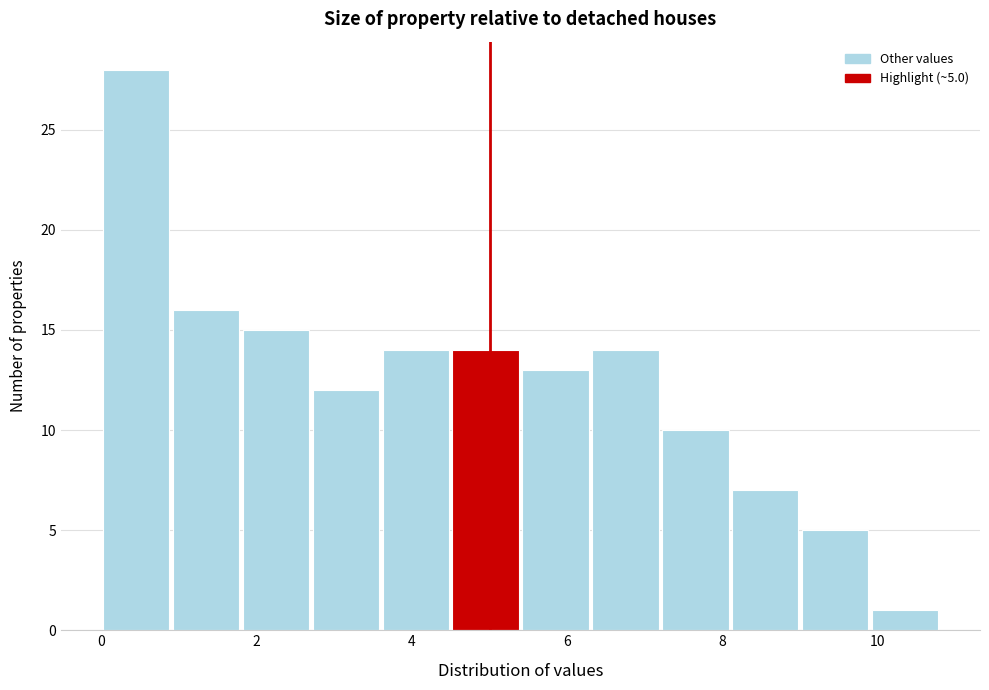

Over which range of the x-axis is the bar tallest?

0.0 to 0.9